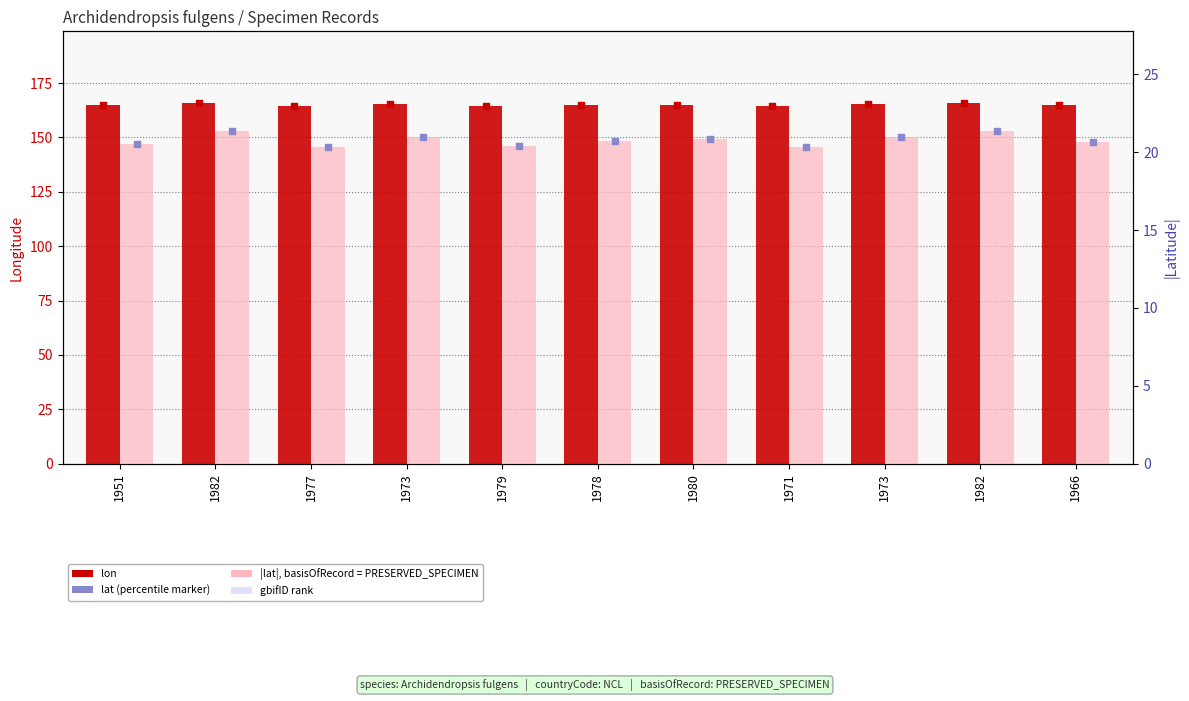

At which category is the sum across all series the highest?

1982